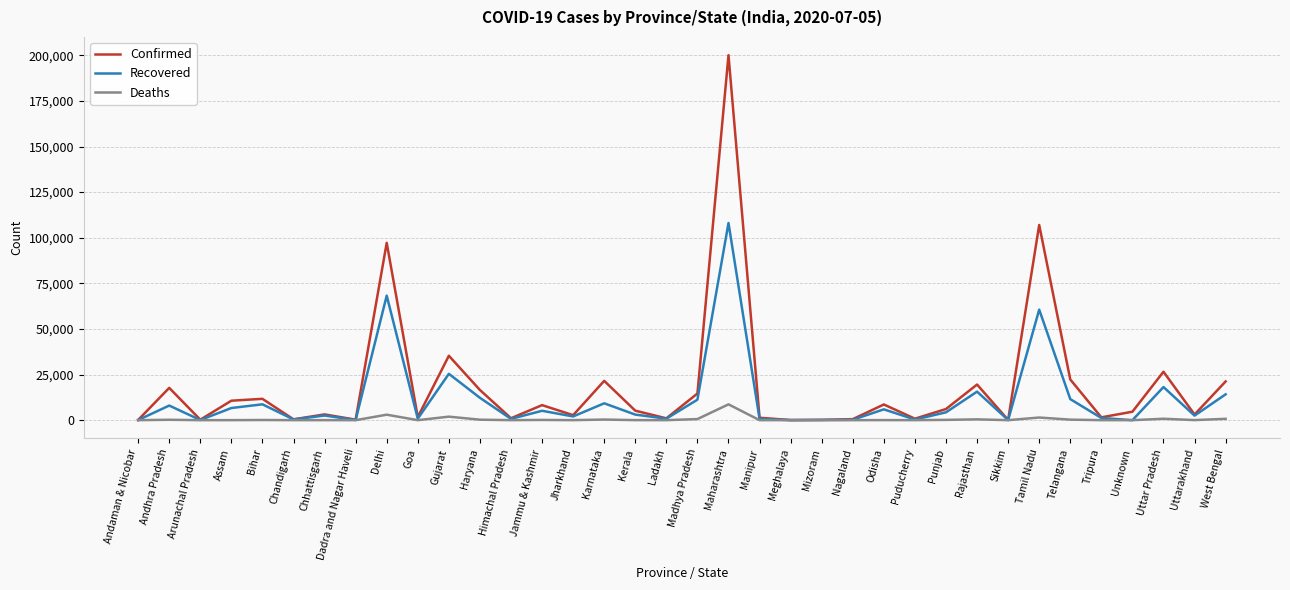

Is the value of Recovered at Chandigarh greater than the value of Confirmed at Uttar Pradesh?

No